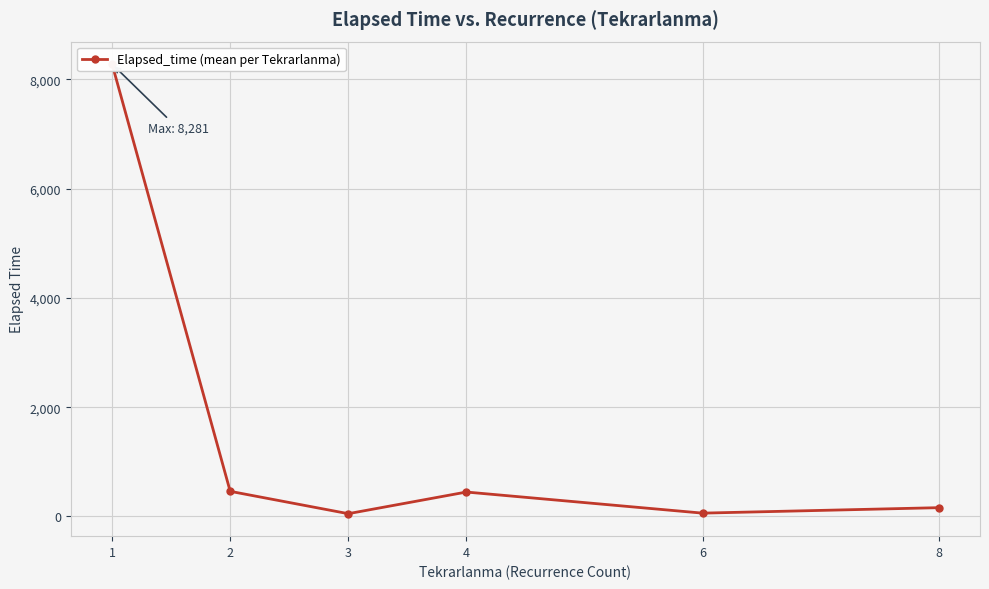

Reading left to right, extract all data points from this chart.

8280.9	459.3	50.0	446.2	60.0	160.0